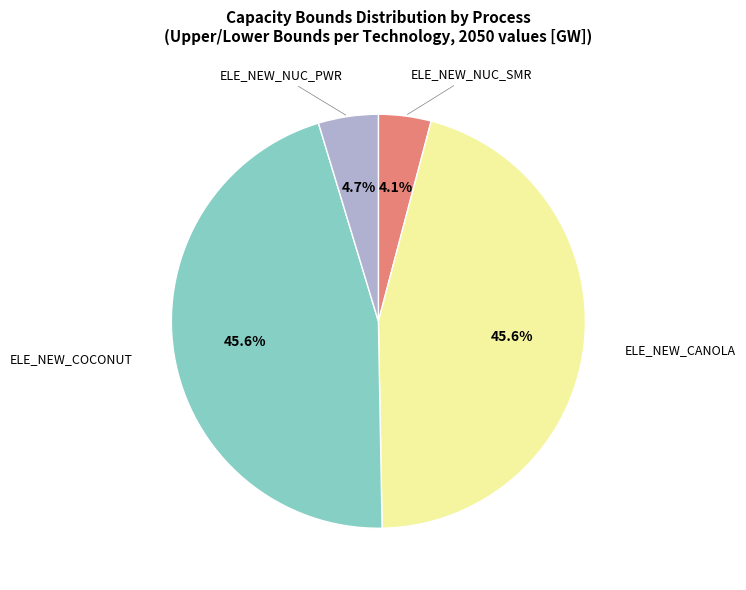

What percentage do ELE_NEW_COCONUT and ELE_NEW_NUC_SMR together represent?

49.7%